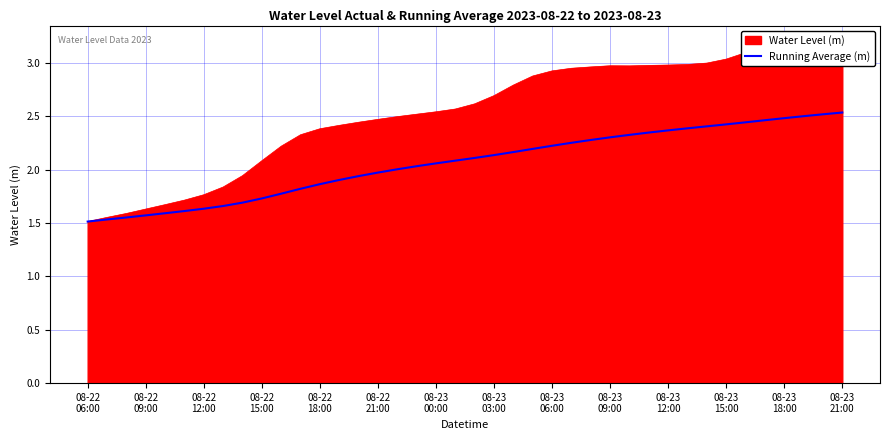

How many values exceed 2?

24